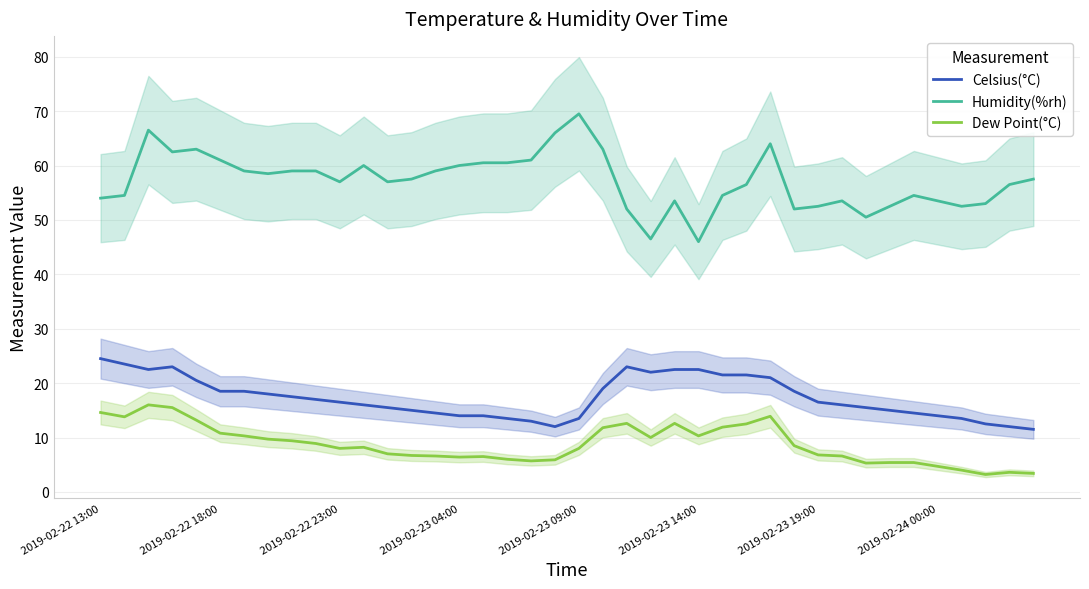

True or false: Dew Point(°C) and Celsius(°C) cross at least once.

False